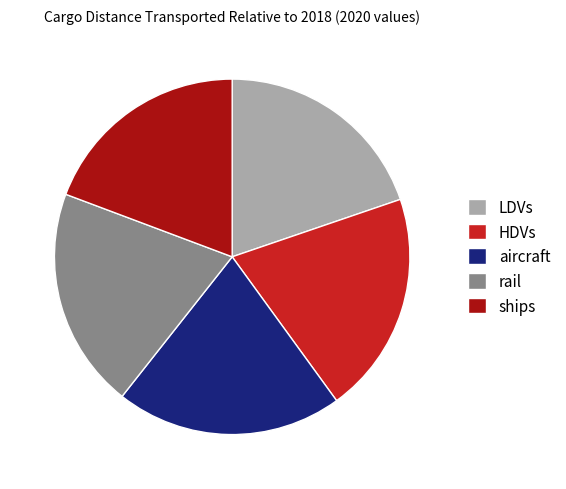

Which has a higher value, ships or rail?

rail